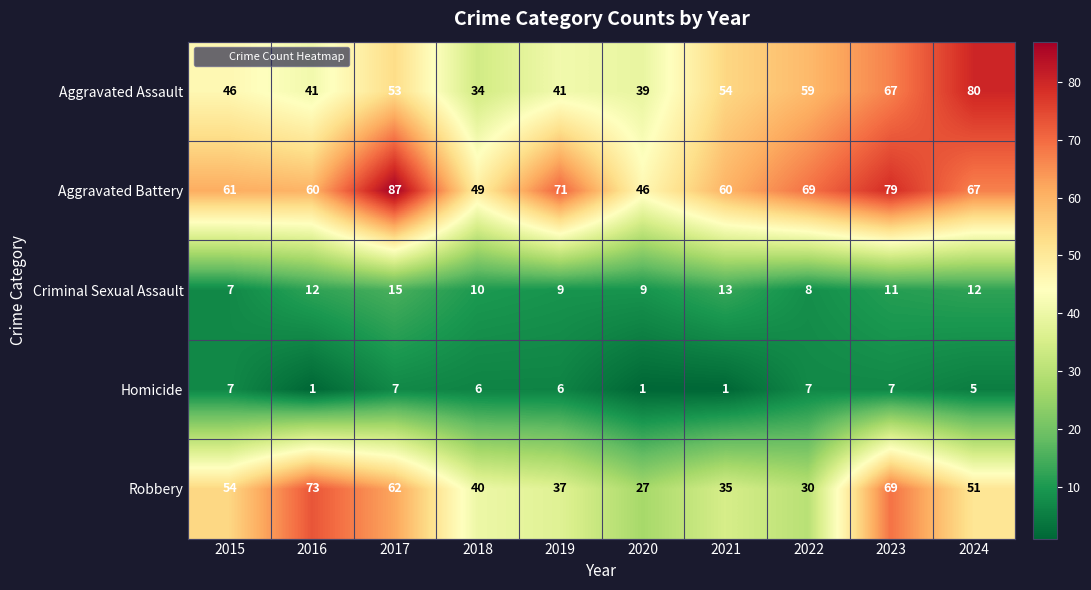

Count the Homicide values in the range 1 to 7.

10